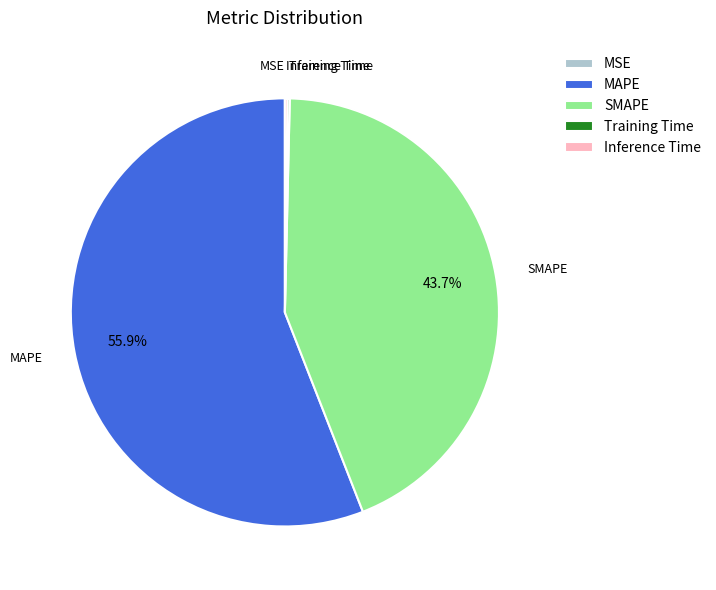

The SMAPE slice represents 44% of the pie. True or false?

True